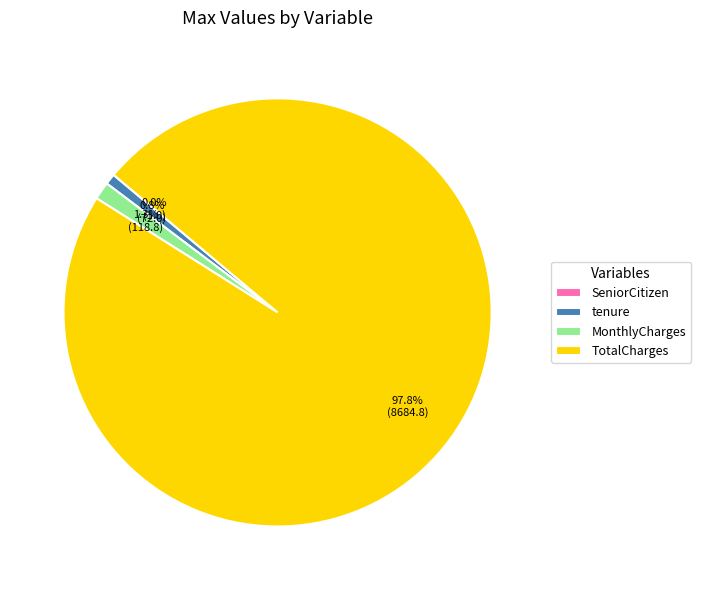

Which has a higher value, tenure or TotalCharges?

TotalCharges